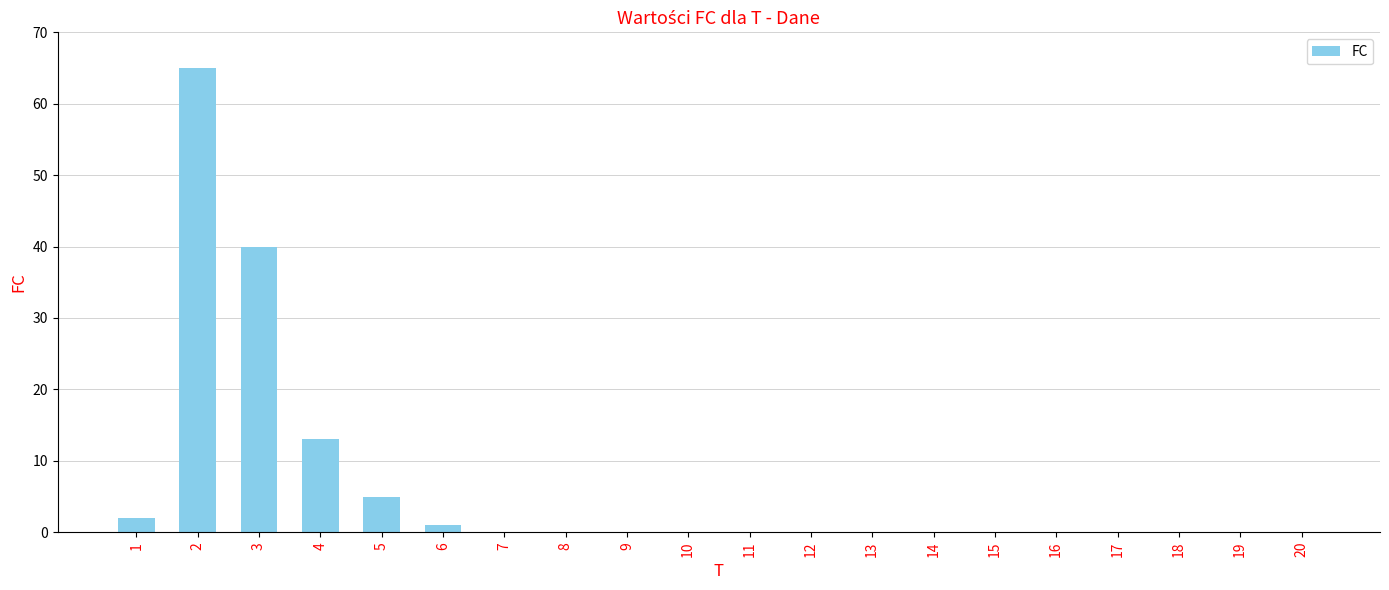

Reading left to right, list all the values displayed in this chart.

2	65	40	13	5	1	0	0	0	0	0	0	0	0	0	0	0	0	0	0